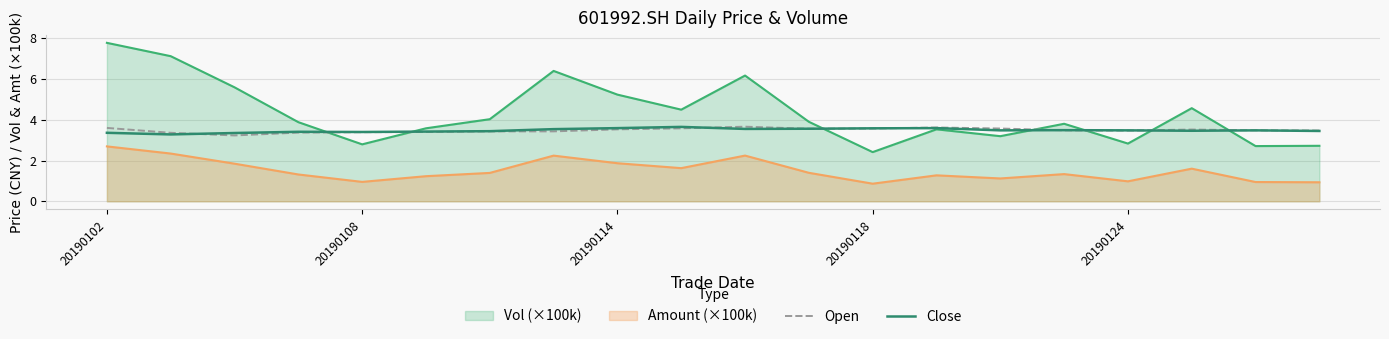

Which series has the largest range (max minus min)?

Vol (×100k)